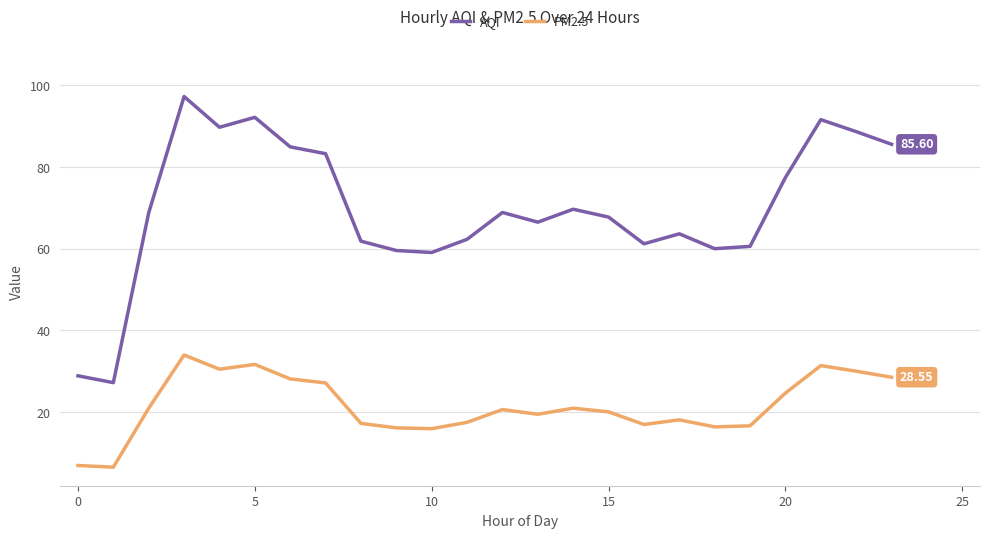

Rank the series by their maximum value, from lowest to highest.

PM2.5, AQI